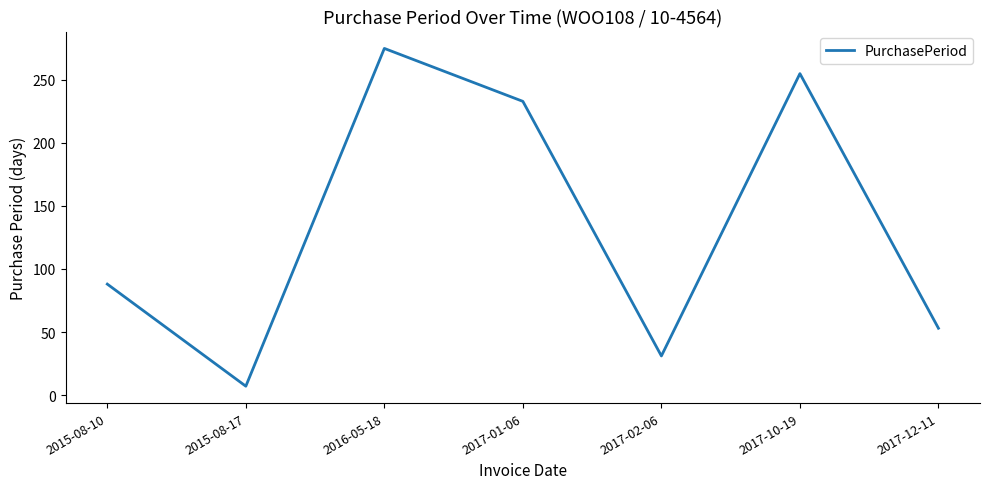

Reading left to right, list all the values displayed in this chart.

88	7	275	233	31	255	53